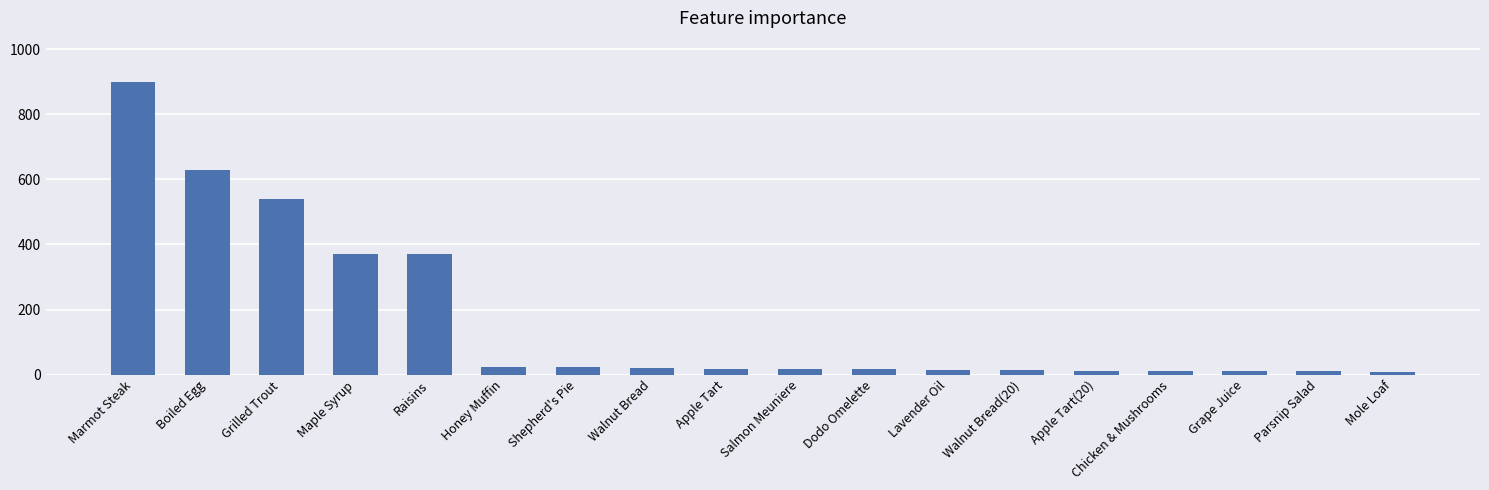

Between Walnut Bread(20) and Maple Syrup, which is larger?

Maple Syrup